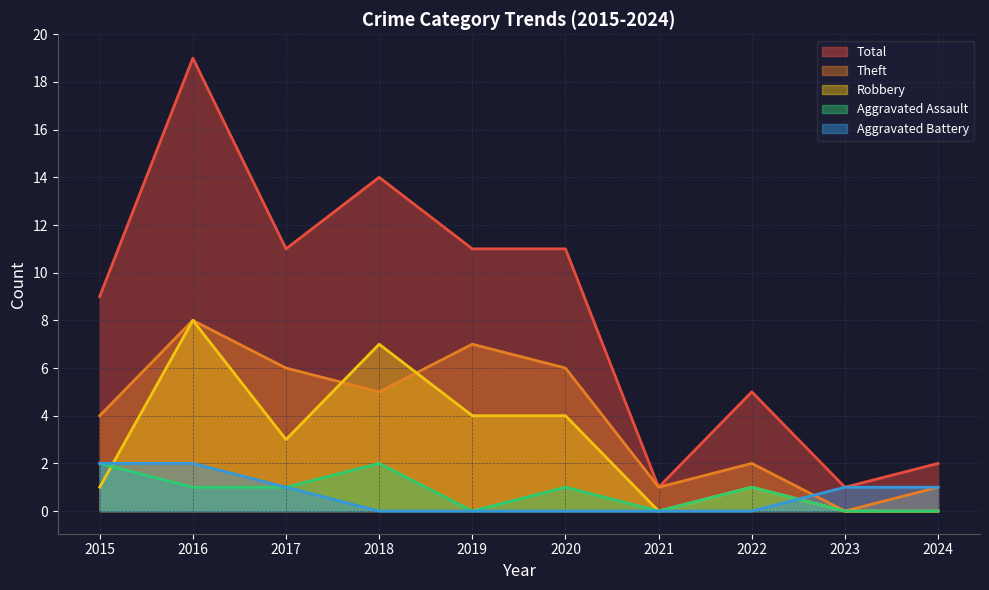

Reading left to right, extract all data points from this chart.

Aggravated Assault: 2015=2	2016=1	2017=1	2018=2	2019=0	2020=1	2021=0	2022=1	2023=0	2024=0
Aggravated Battery: 2015=2	2016=2	2017=1	2018=0	2019=0	2020=0	2021=0	2022=0	2023=1	2024=1
Robbery: 2015=1	2016=8	2017=3	2018=7	2019=4	2020=4	2021=0	2022=1	2023=0	2024=0
Theft: 2015=4	2016=8	2017=6	2018=5	2019=7	2020=6	2021=1	2022=2	2023=0	2024=1
Total: 2015=9	2016=19	2017=11	2018=14	2019=11	2020=11	2021=1	2022=5	2023=1	2024=2